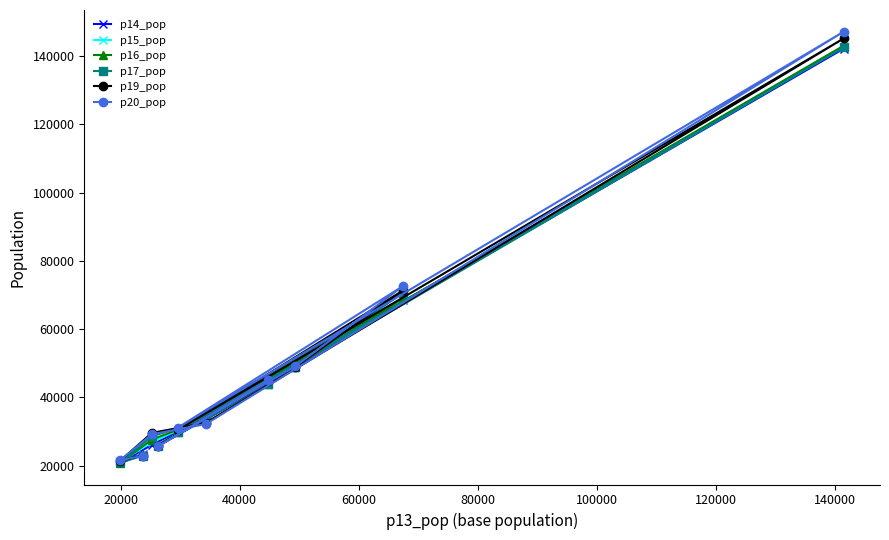

Count the number of data series in this chart.

6